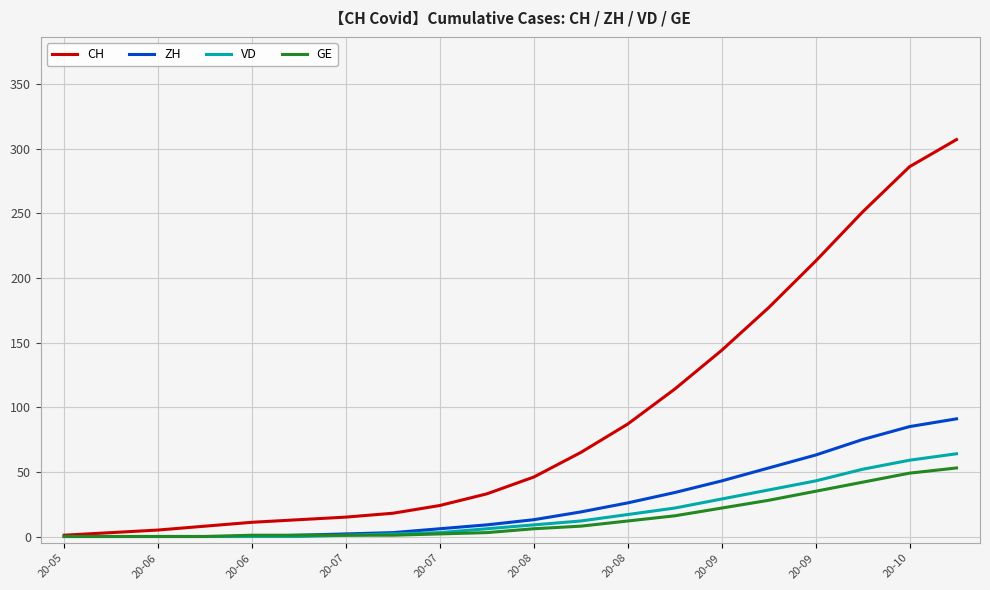

Which series has the largest total across all categories?

CH